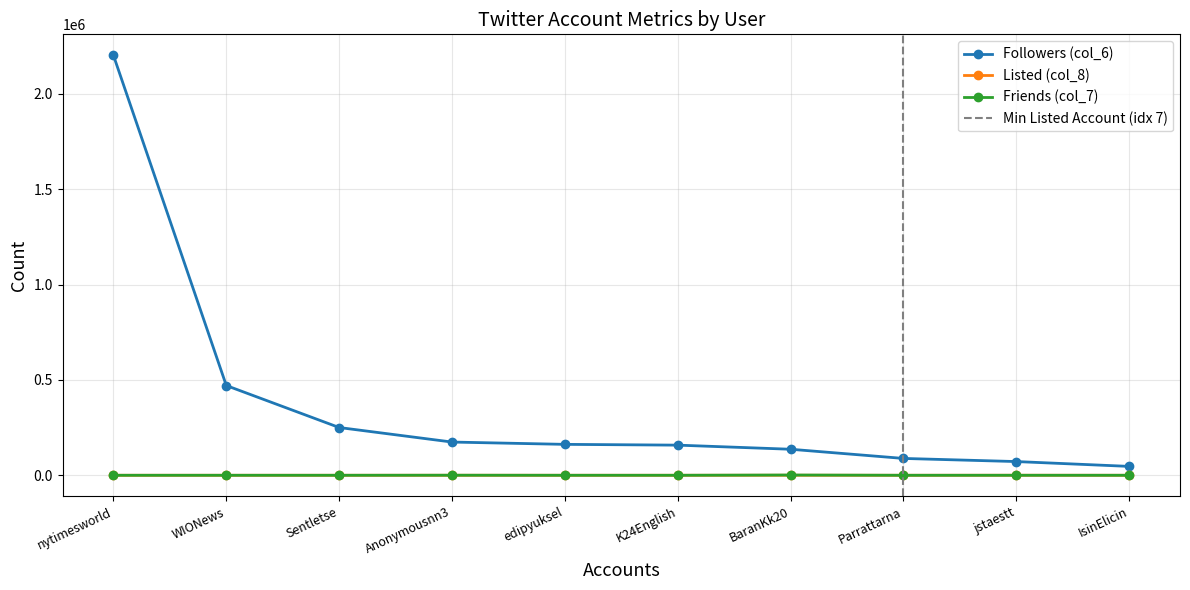

Reading left to right, transcribe all the data shown in this chart.

Followers (col_6): 2202315	470594	250434	174205	162118	158043	136473	88307	71907	46581
Listed (col_8): 6	1	2	76	8	6	174	18	212	18
Friends (col_7): 18	11	6	309	0	10	1322	0	0	0